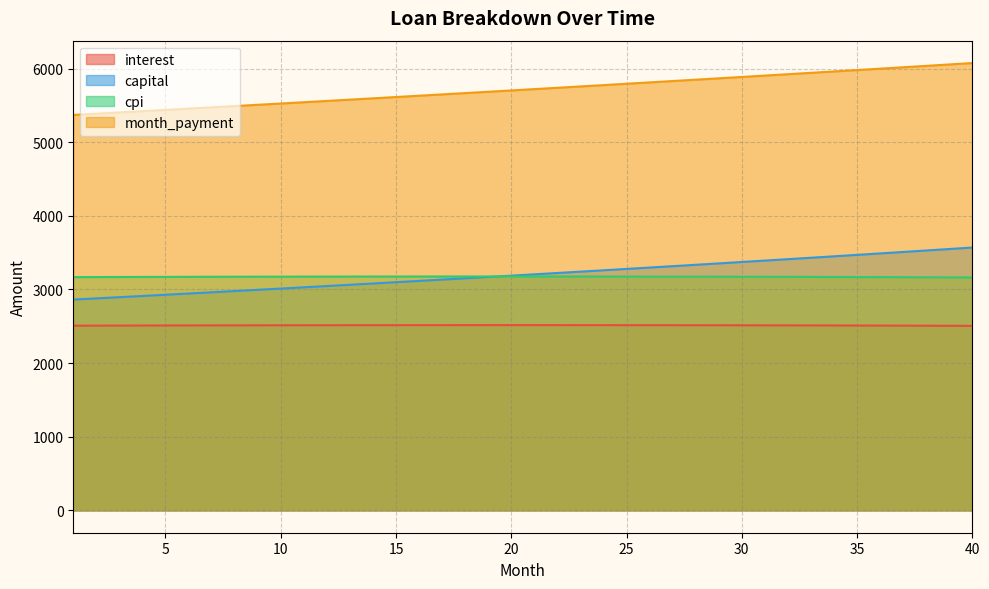

True or false: month_payment has more than 0 interior local peaks.

False